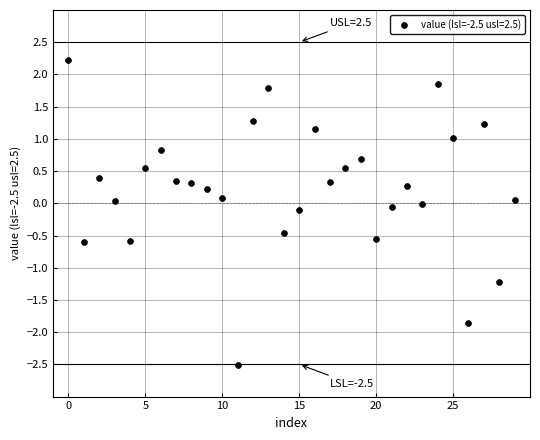

What is the range of Y values (max minus min)?

4.7